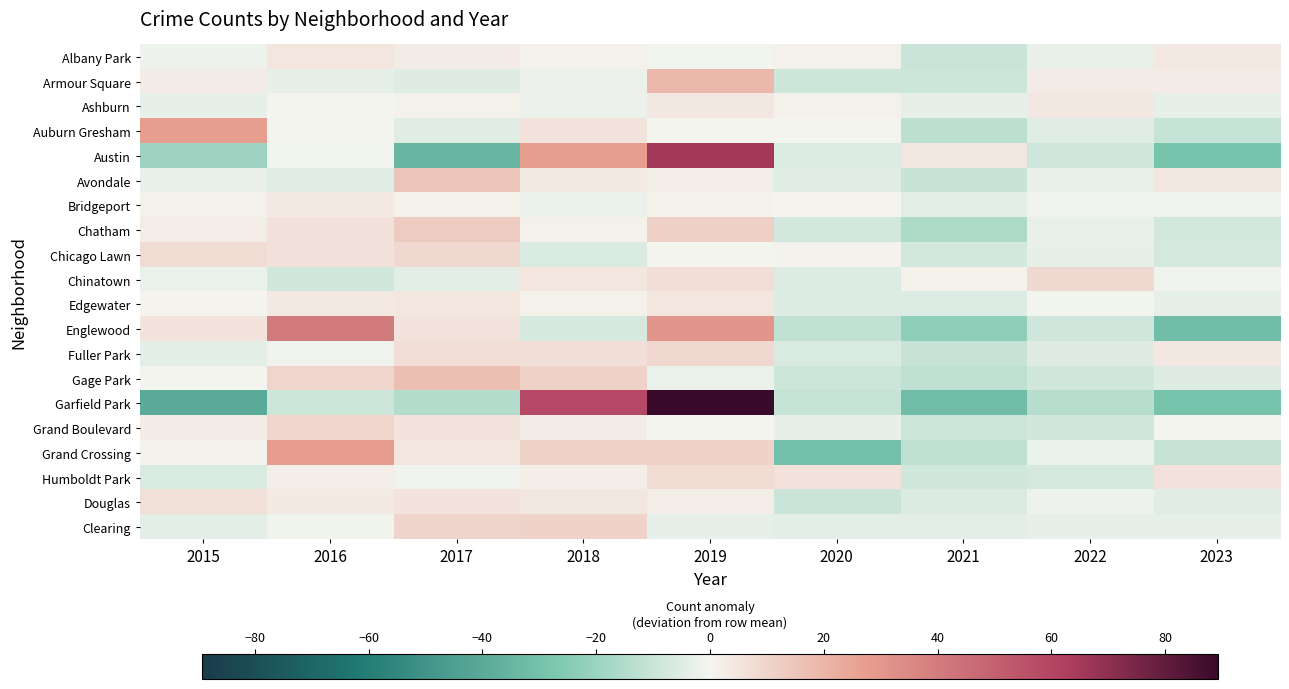

Which series changed the most between 2017 and 2020?

Grand Crossing